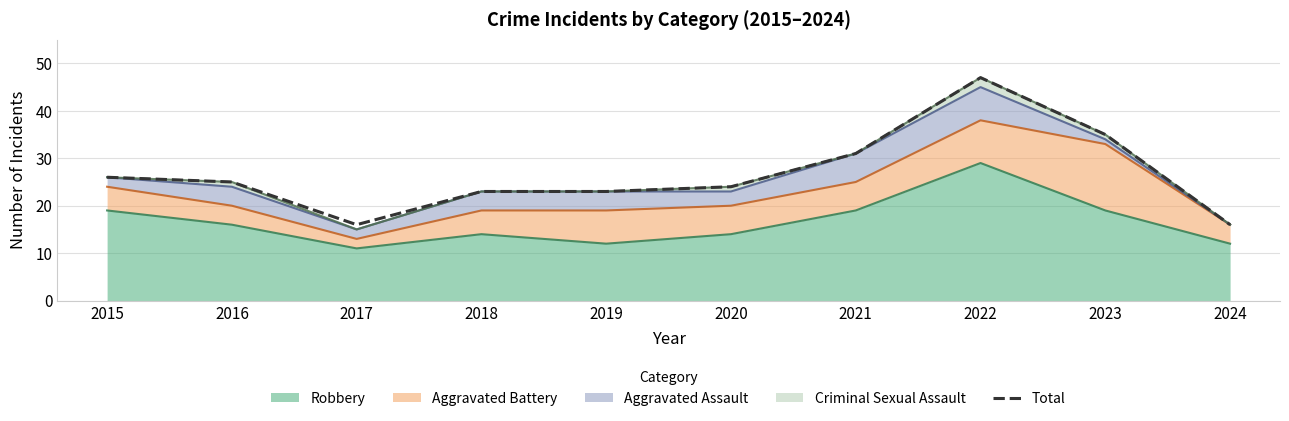

Does the chart display data point markers on the line(s)?

No